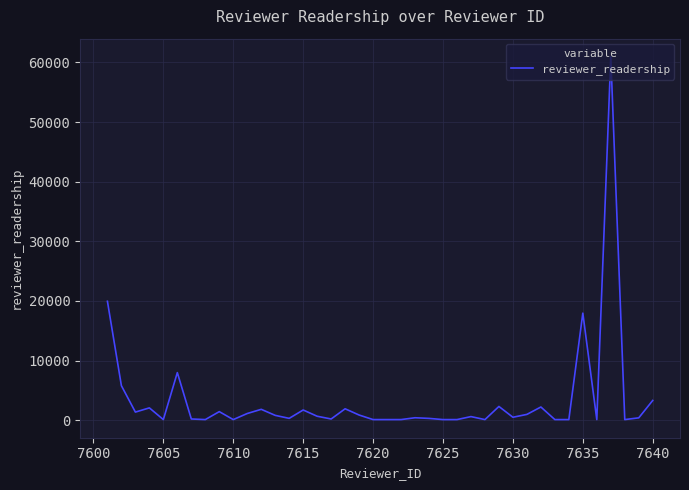

What is the difference between the maximum and minimum values?

60854